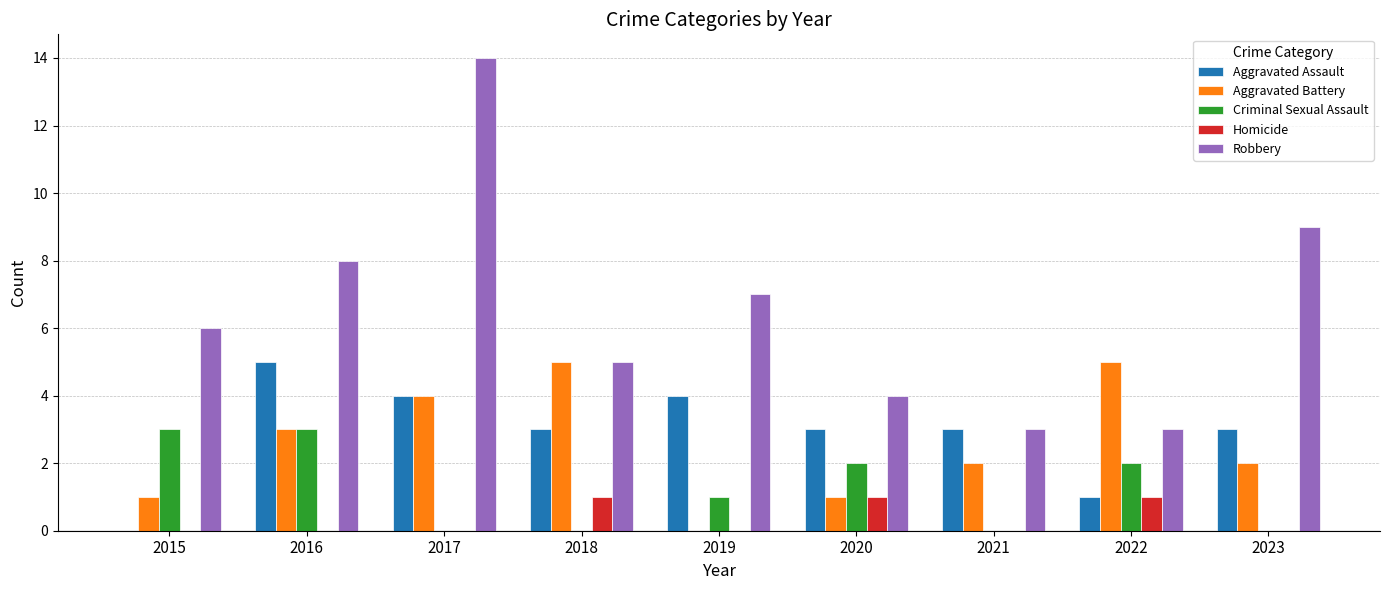

Does the chart contain stacked bars?

No